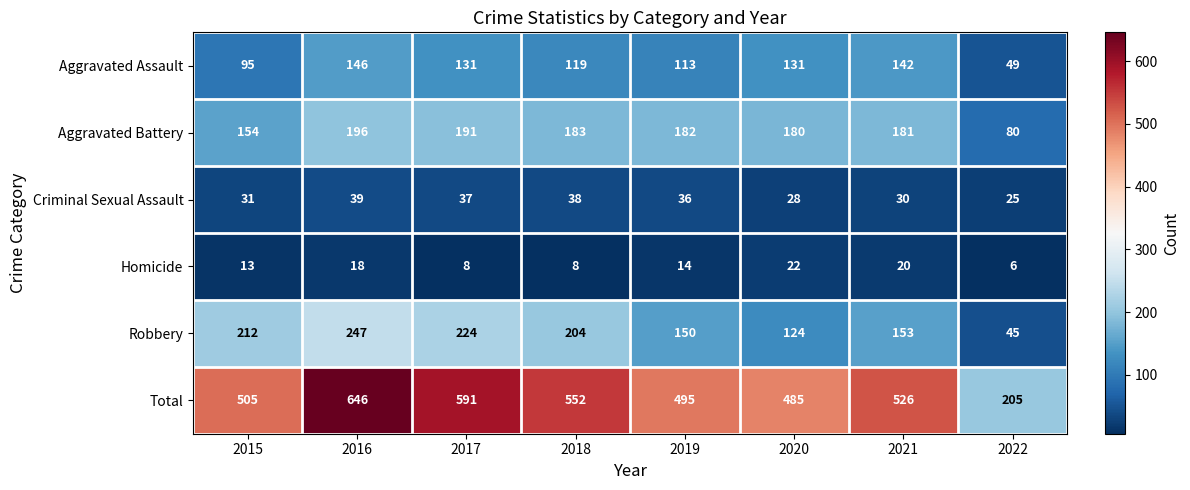

At how many categories does at least one series exceed 492?

6